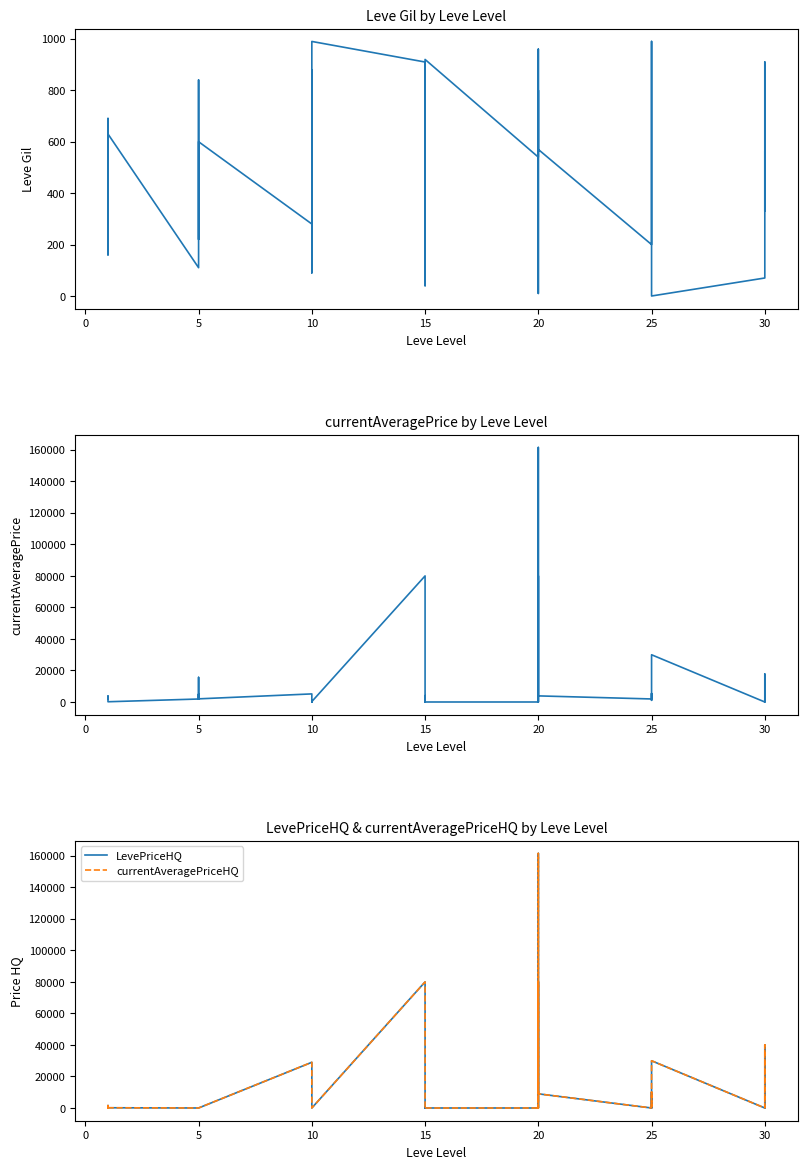

What is the total value across all series at 10?

2781